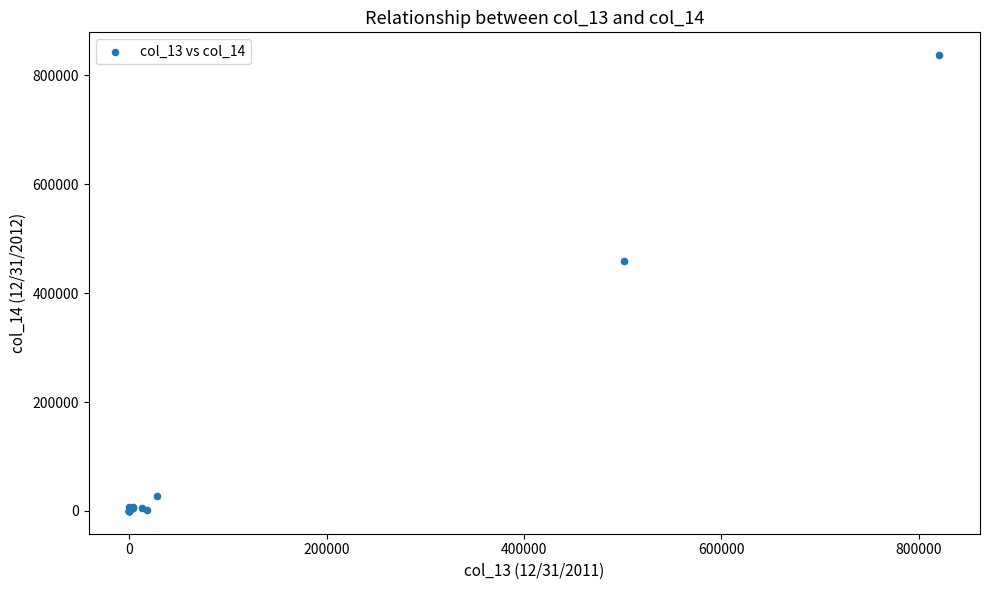

What Y value in the scatter plot is closest to 418669?

458347